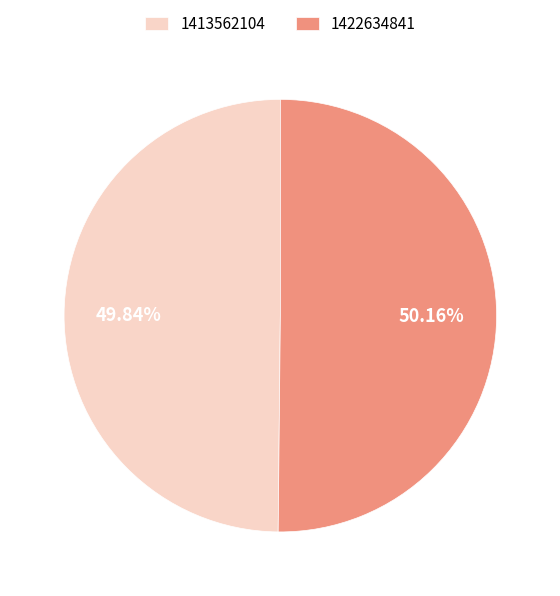

Do 1422634841 and 1413562104 together represent more than half of the pie?

Yes